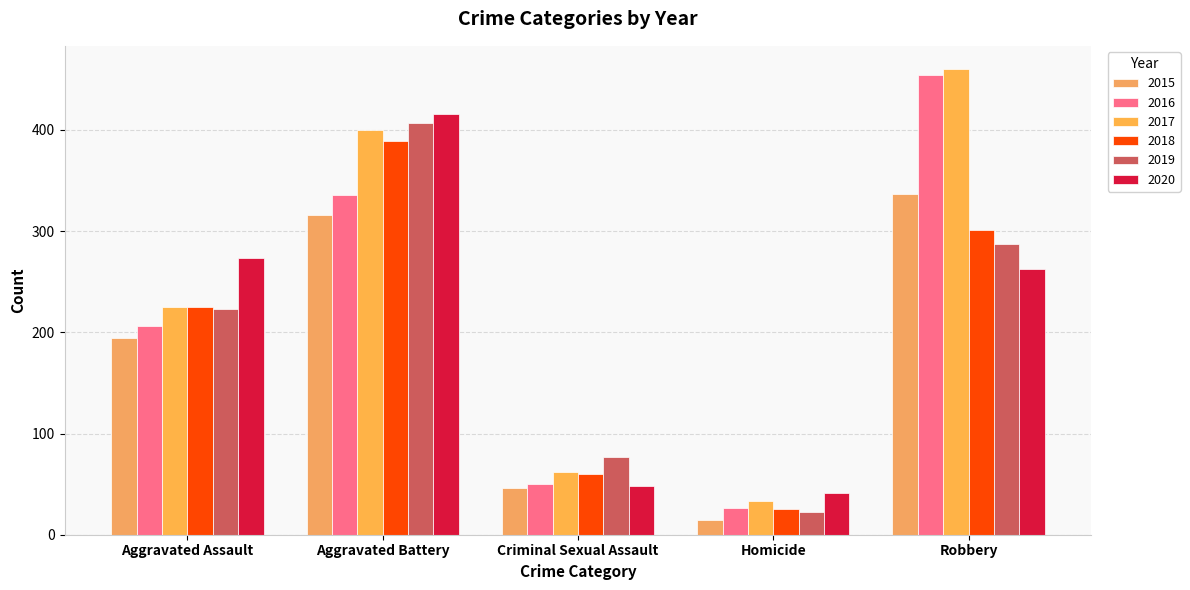

List the series in order of their peak value, lowest first.

2015, 2018, 2019, 2020, 2016, 2017